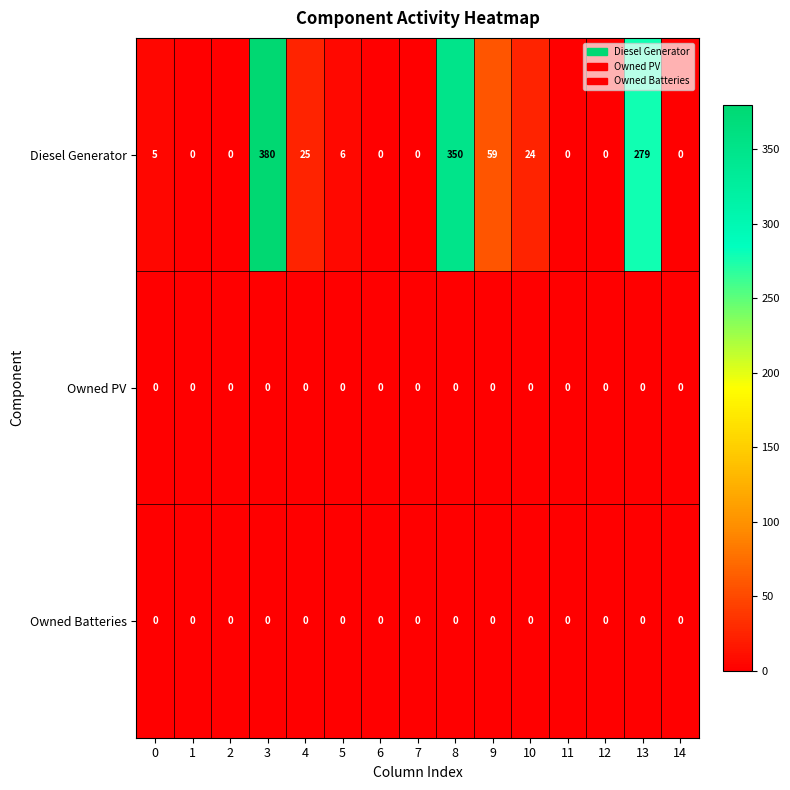

Between 5 and 10, which series saw the biggest shift?

Diesel Generator